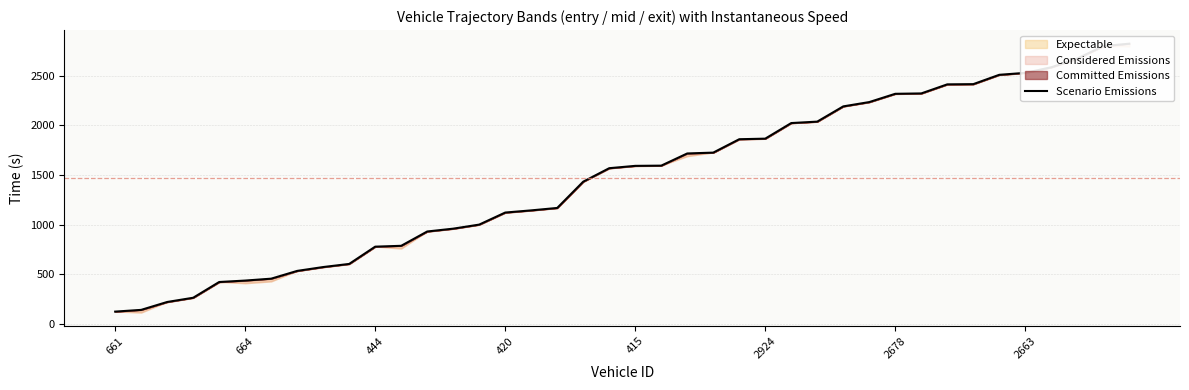

True or false: there are more than 1 points higher than both neighbors.

False